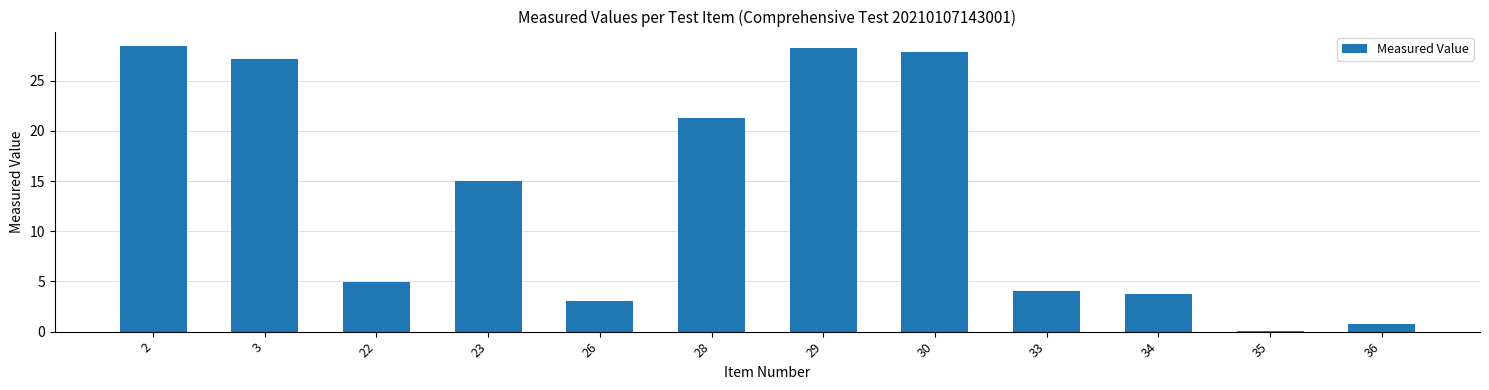

What is the value of the 6th bar from the left?

21.3